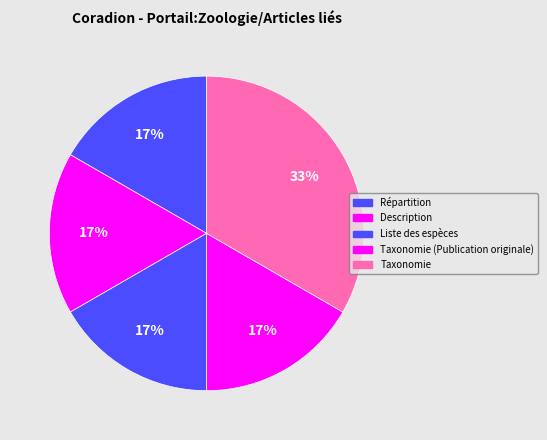

To the nearest percent, what percentage of the pie is Répartition?

17%